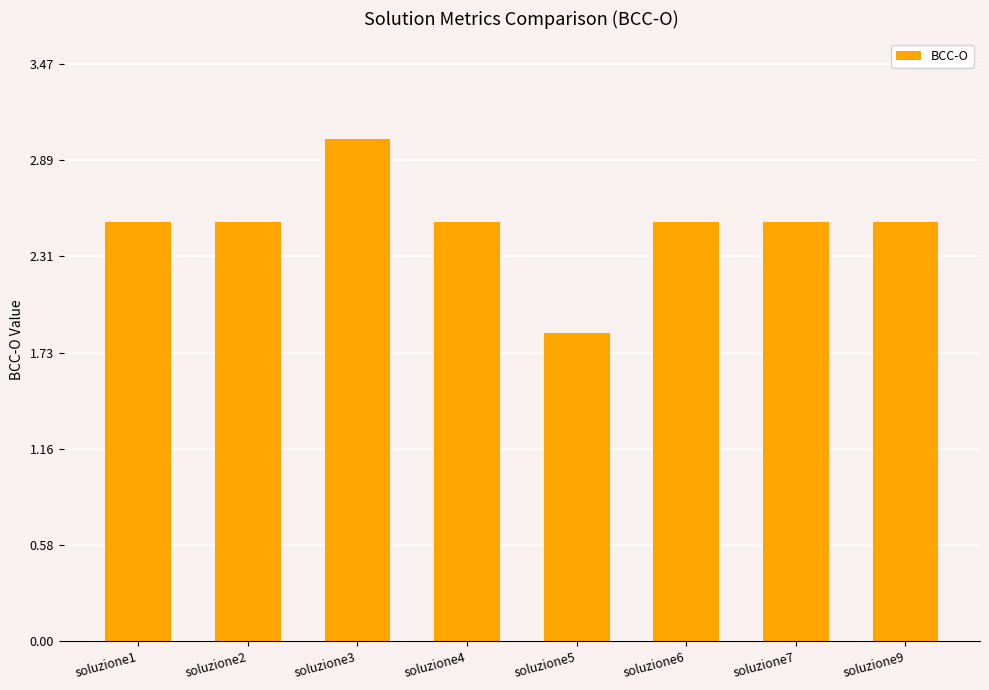

How many series are shown in this chart?

1